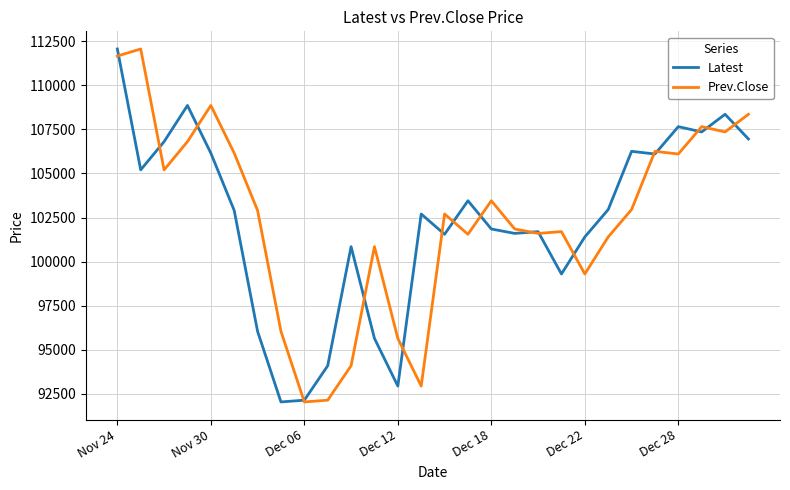

What is the sum of all Prev.Close values?

2869600